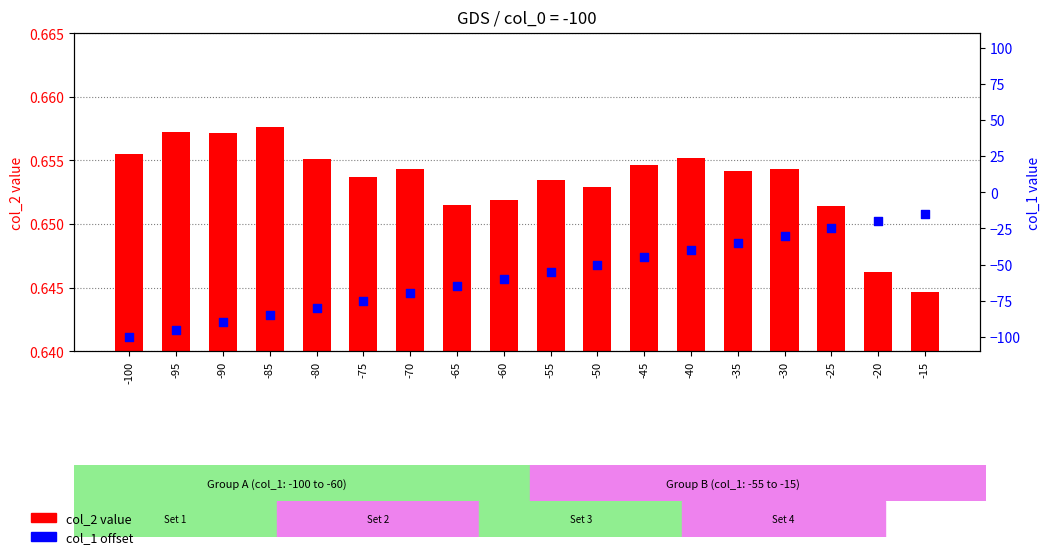

What are all the series names shown in the legend?

col_2 (value), col_1 (offset)